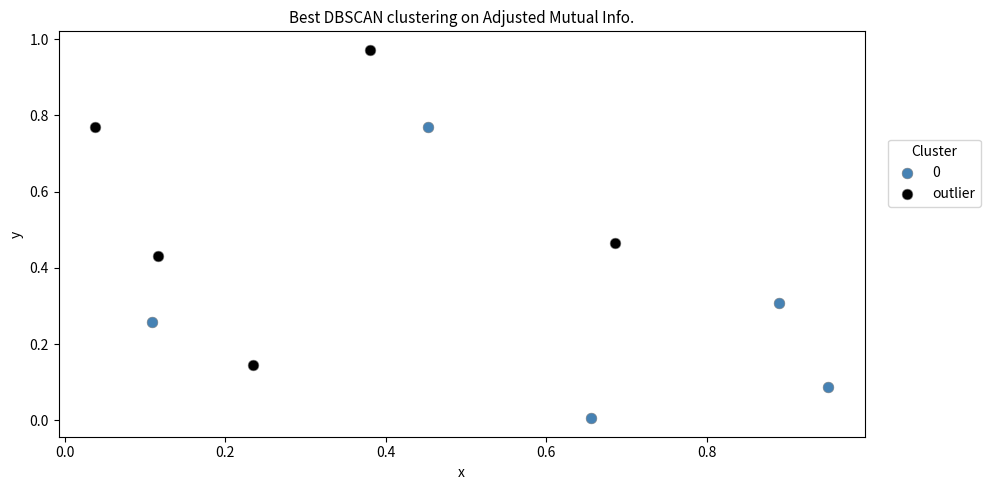

Which series contains the highest Y value?

outlier